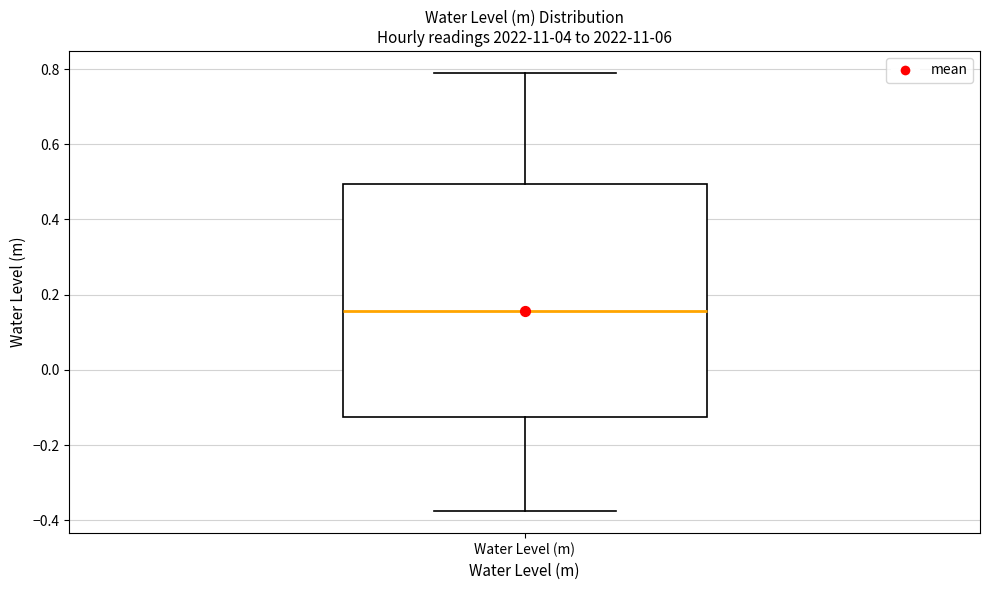

Transcribe this box plot: give where the median line is, the range the box spans, and where the two whiskers end, as read against the y-axis. The values are not printed on the chart, so give them approximately, as read against the axis.

median 0.16, box -0.12 to 0.50, whiskers -0.38 to 0.78